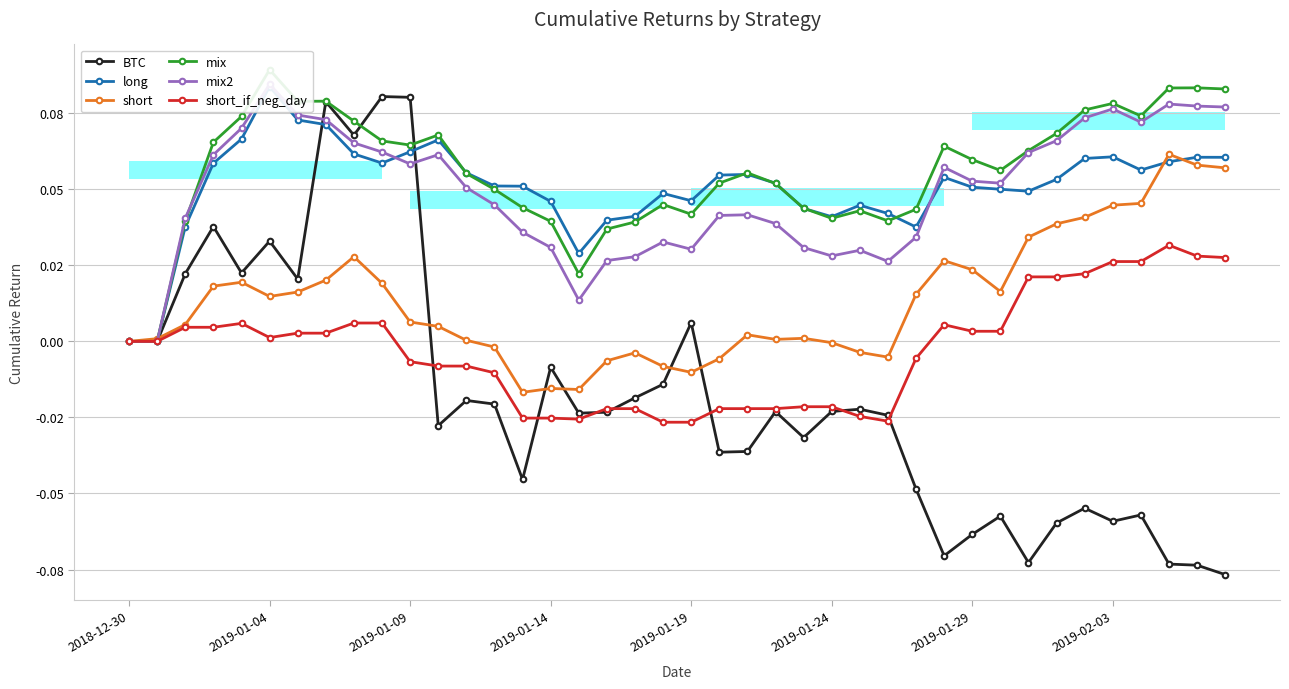

Count the number of categories in the chart.

40